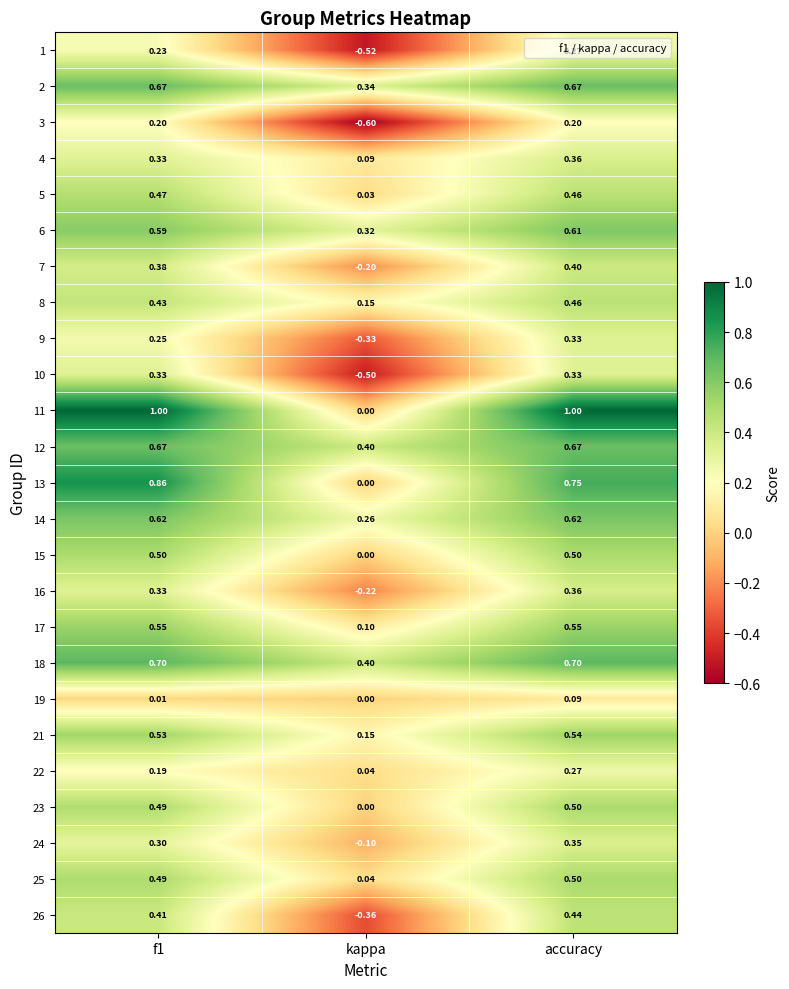

How many data points in 15 are above 0?

2